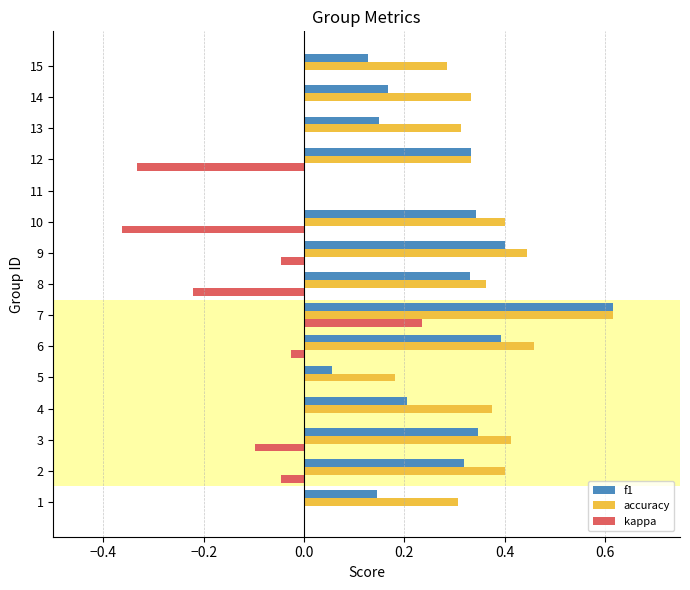

Is it true that f1 equals 0.3 at 2?

True